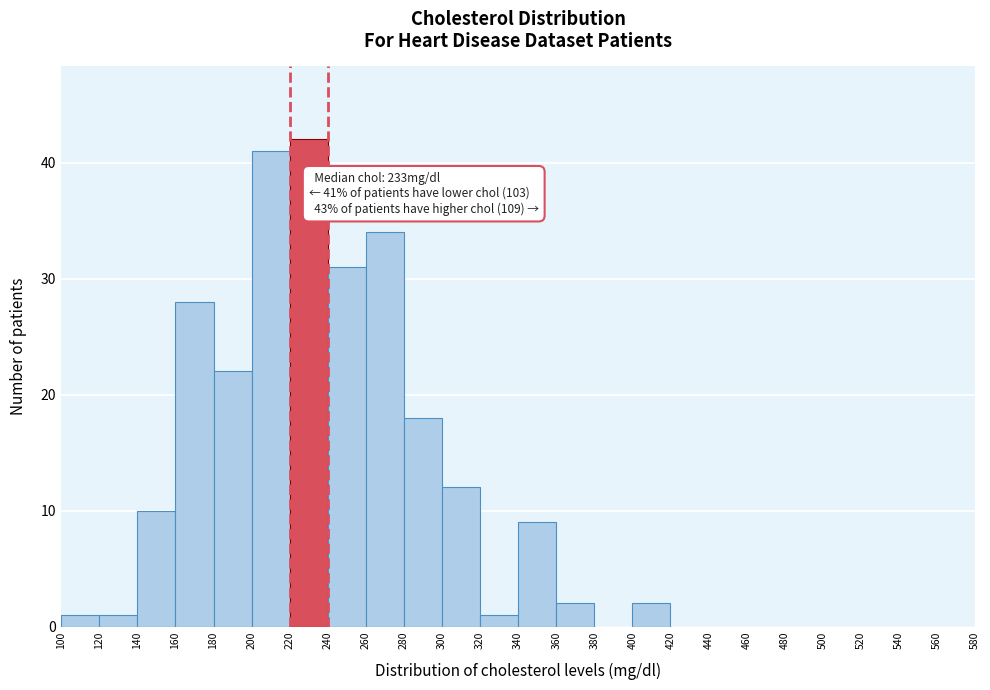

Over which range of the x-axis is the bar tallest?

220 to 240